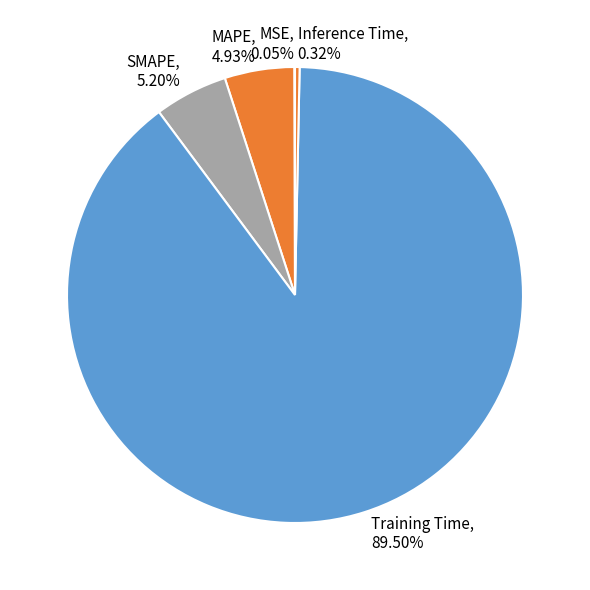

Which slice is the largest?

Training Time